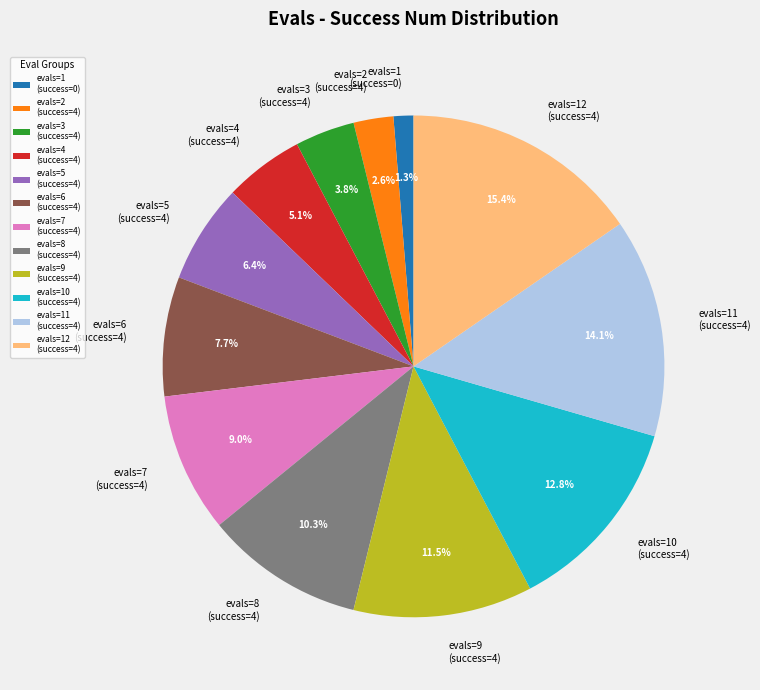

How much of the chart is everything except evals=9 (success=4)?

88.5%